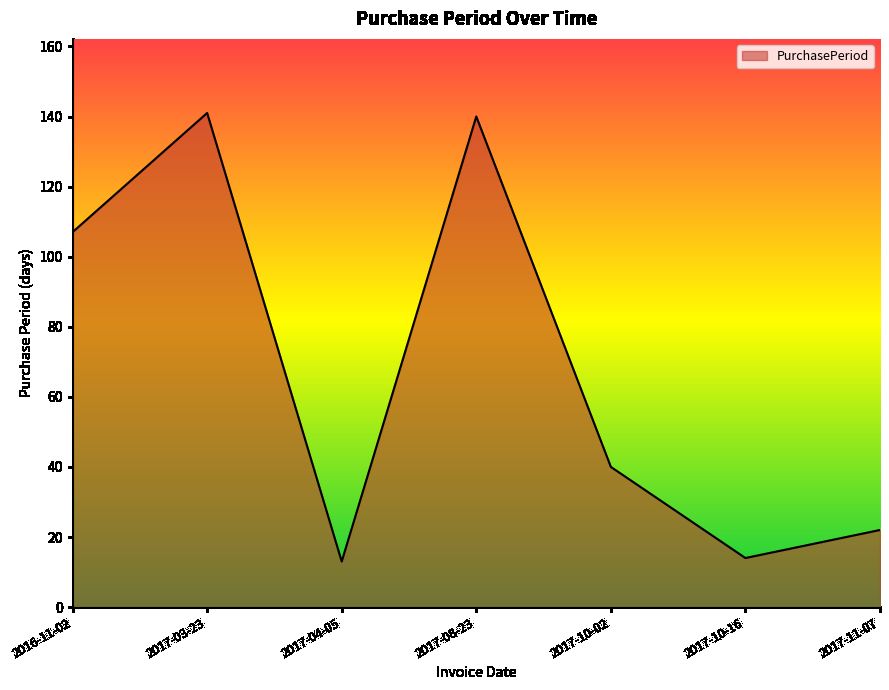

Does the chart display data point markers on the line(s)?

No